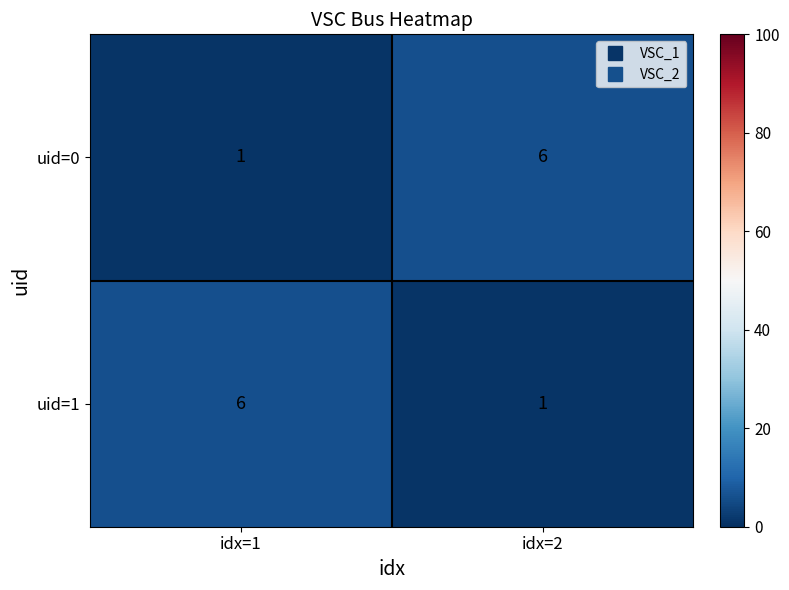

What is the average value of the uid=1 series?

4